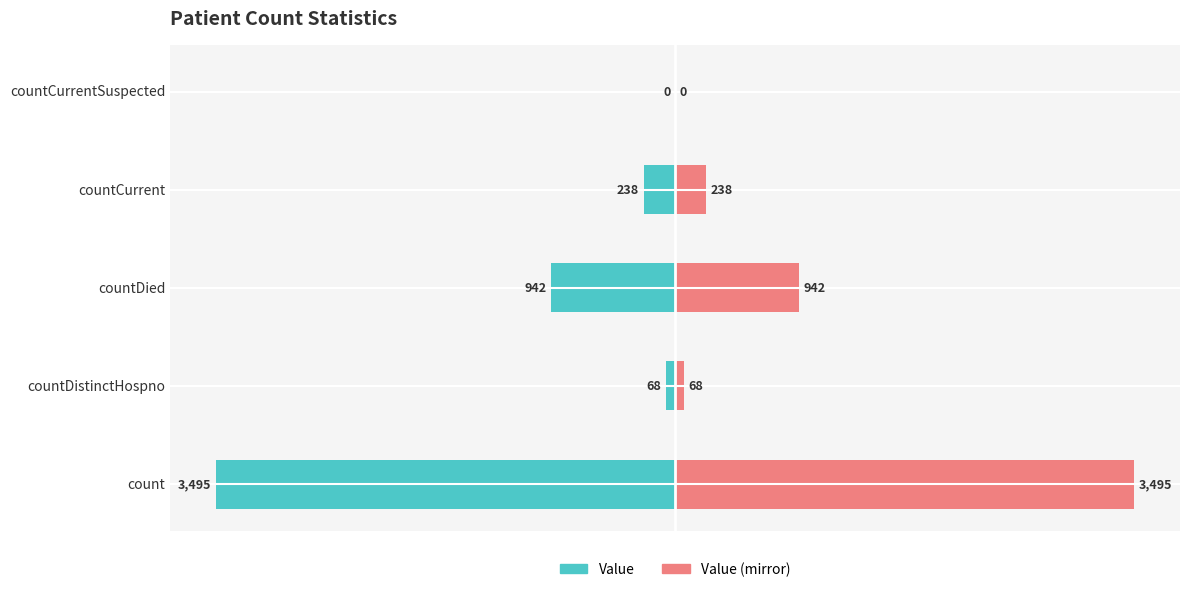

Which series has the largest range (max minus min)?

Value